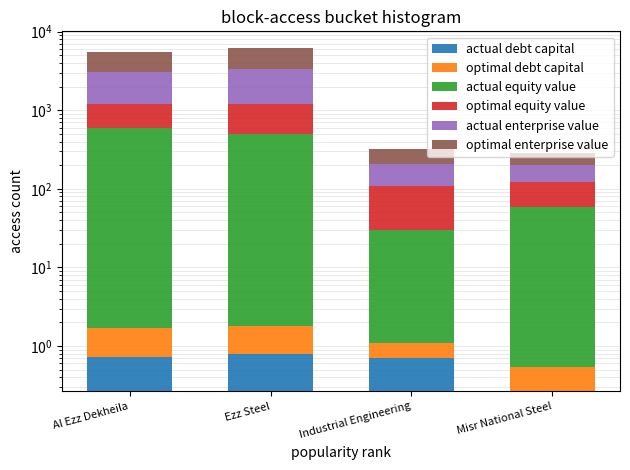

What is the label of the 3rd bar from the left?

Industrial Engineering